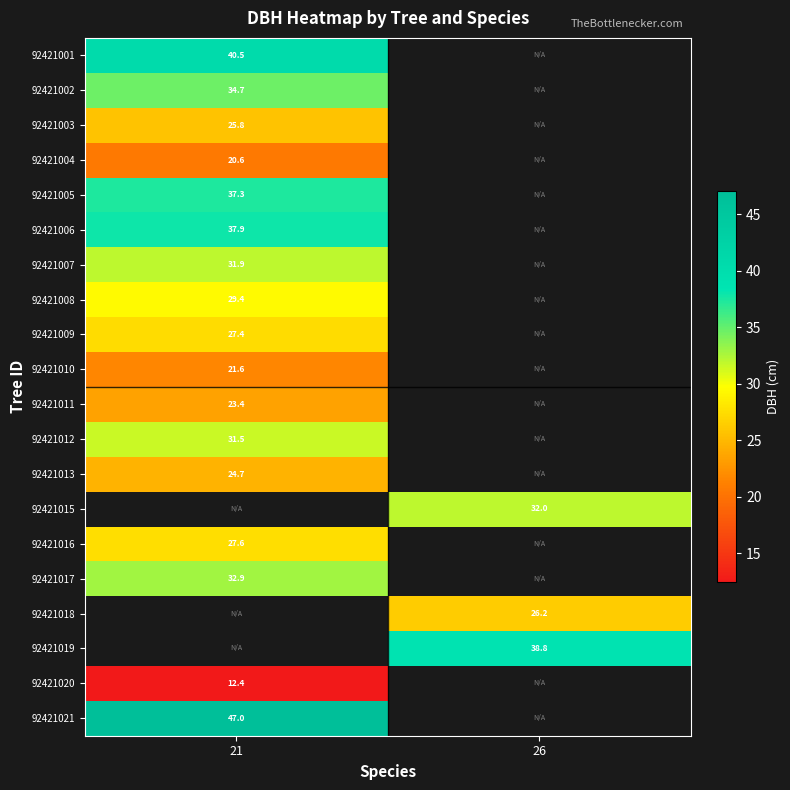

Is the value of 92421011 at 21 greater than the value of 92421012 at 21?

No